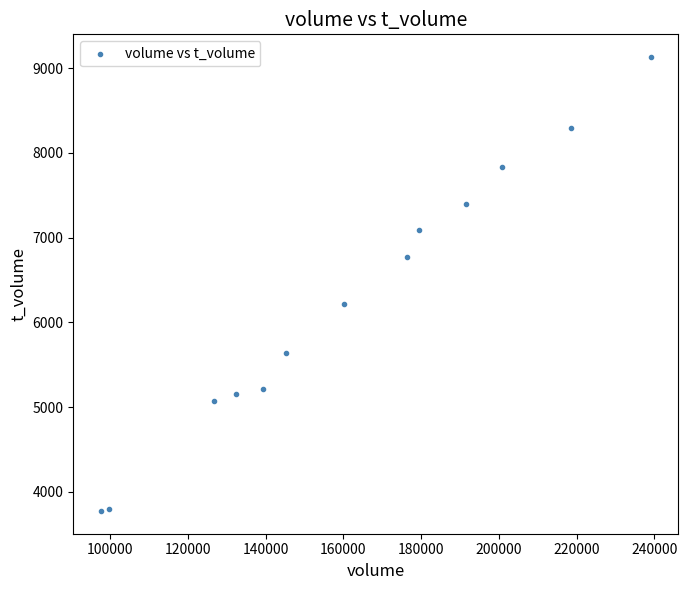

What Y value in the scatter plot is closest to 6451?

6214